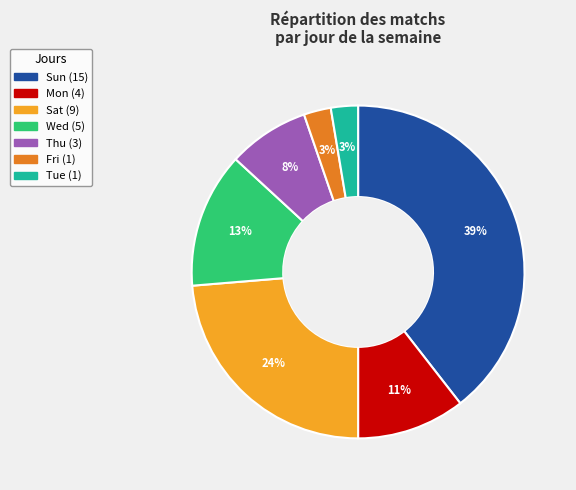

To the nearest percent, what is the average slice percentage?

14%